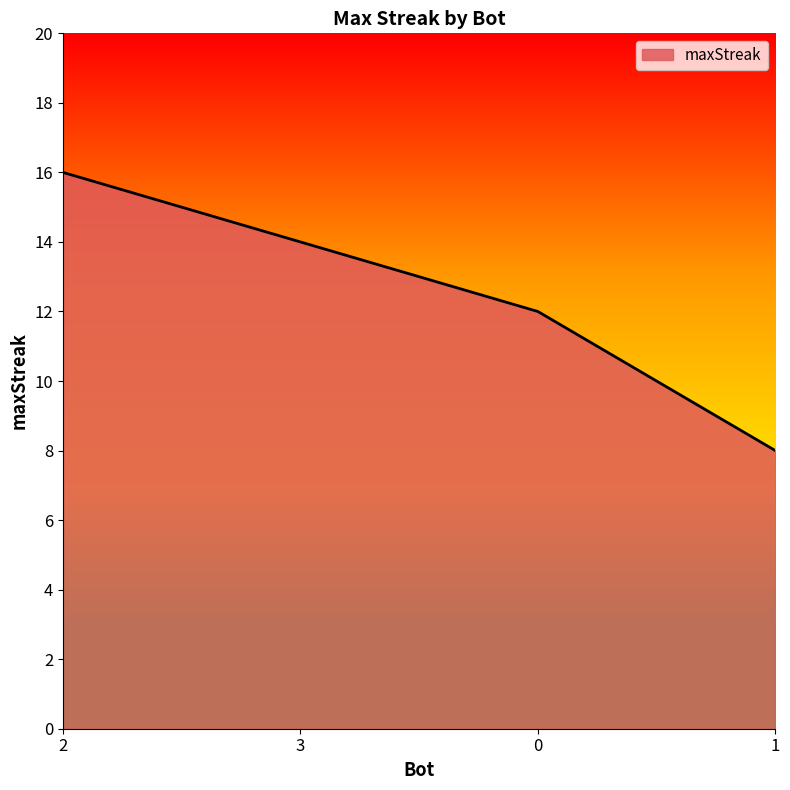

How many lines are shown in the chart?

1